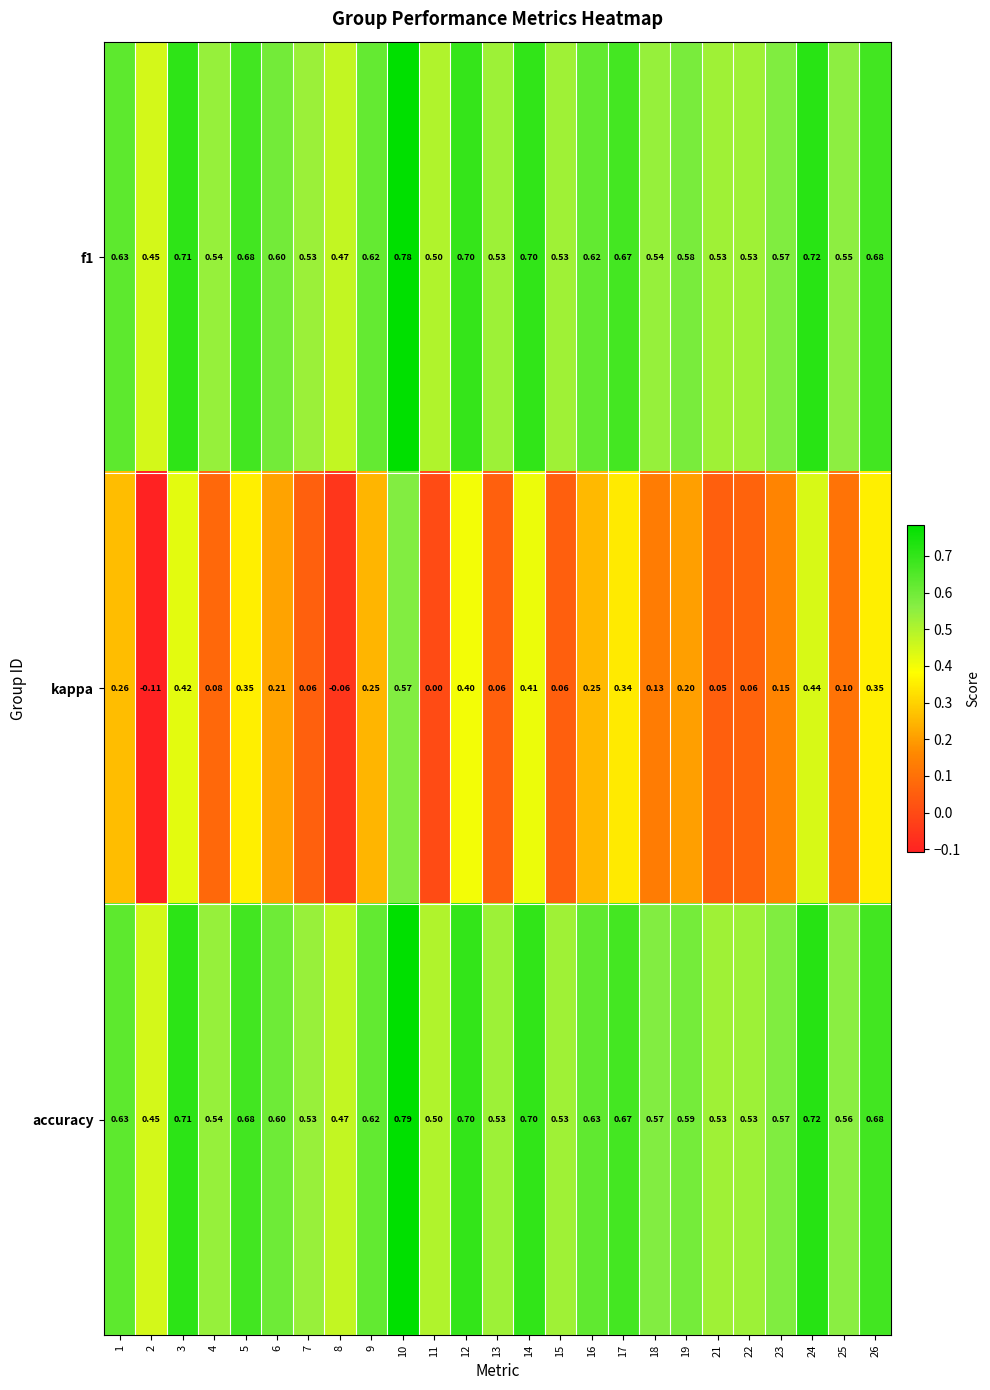

Between 3 and 4, which series saw the biggest shift?

kappa